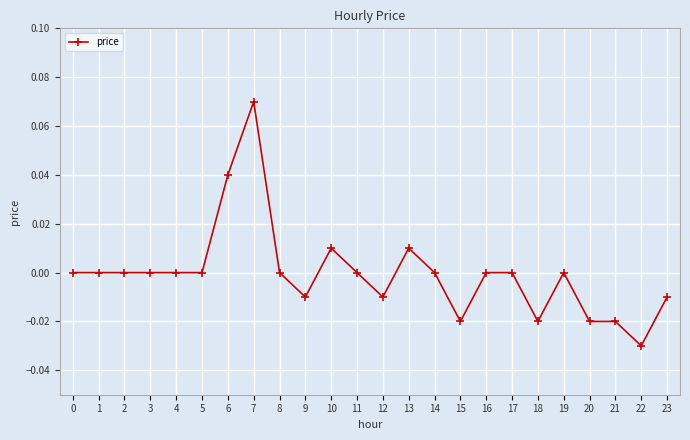

Which label corresponds to the largest value in the chart?

7